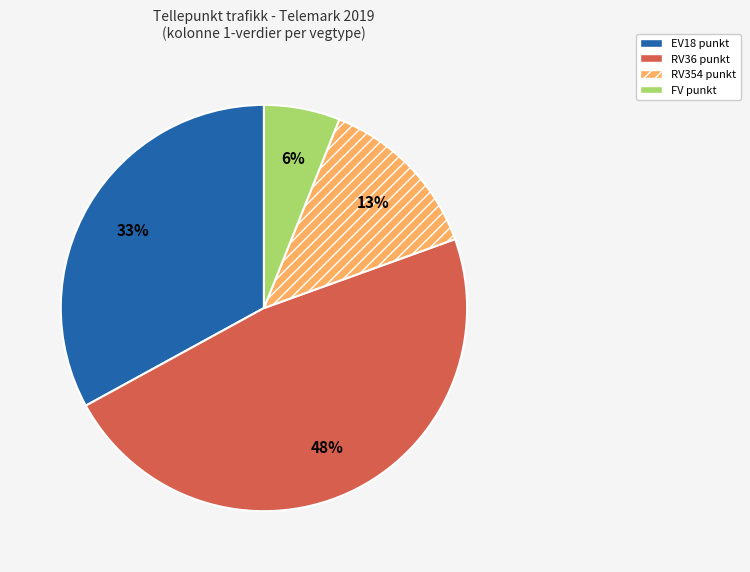

Is there a majority slice in this chart?

No